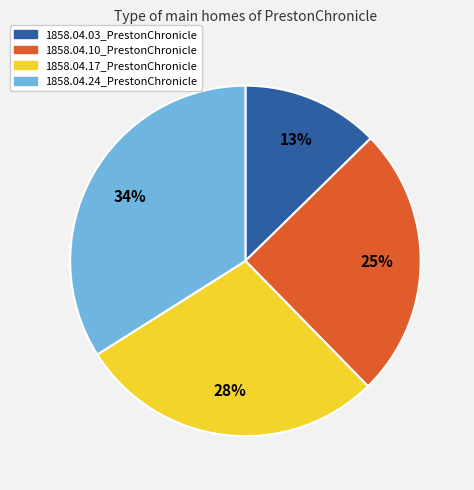

Is it true that 1858.04.24_PrestonChronicle is 28% of the pie?

False